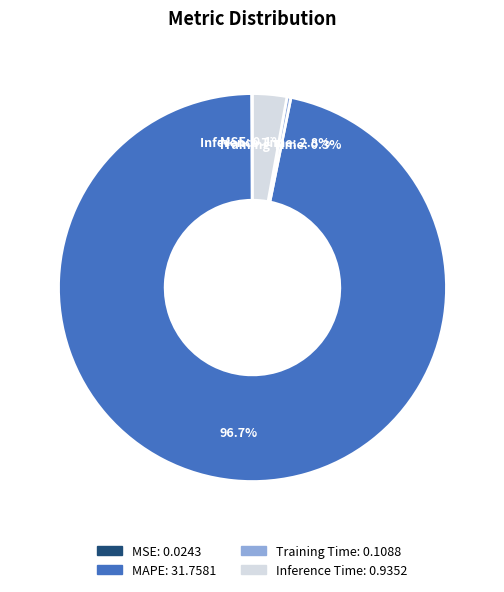

Is there a majority slice in this chart?

Yes